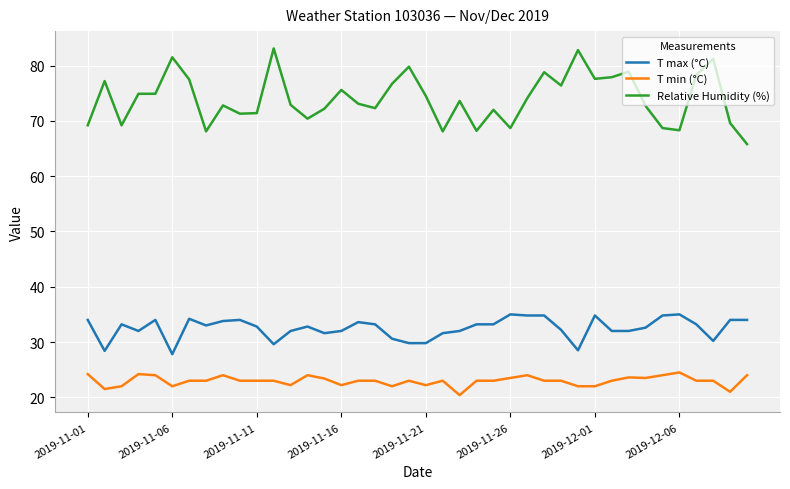

How many lines are shown in the chart?

3